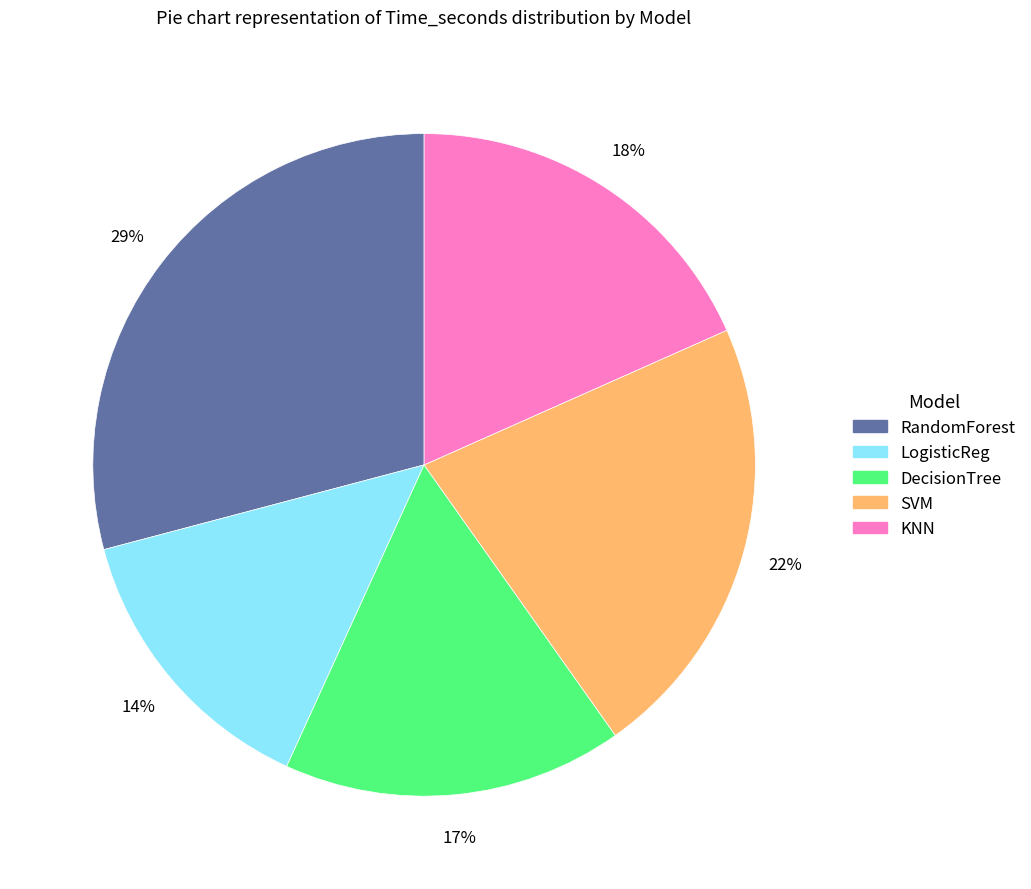

Between DecisionTree and KNN, which is larger?

KNN